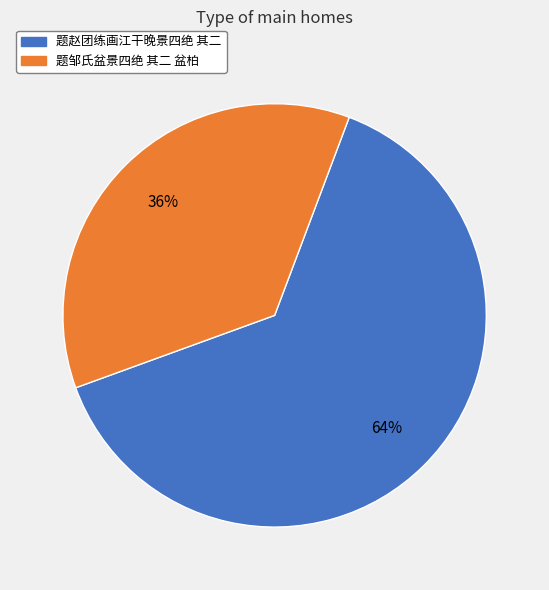

True or false: 题赵团练画江干晚景四绝 其二 accounts for 70% of the total.

False